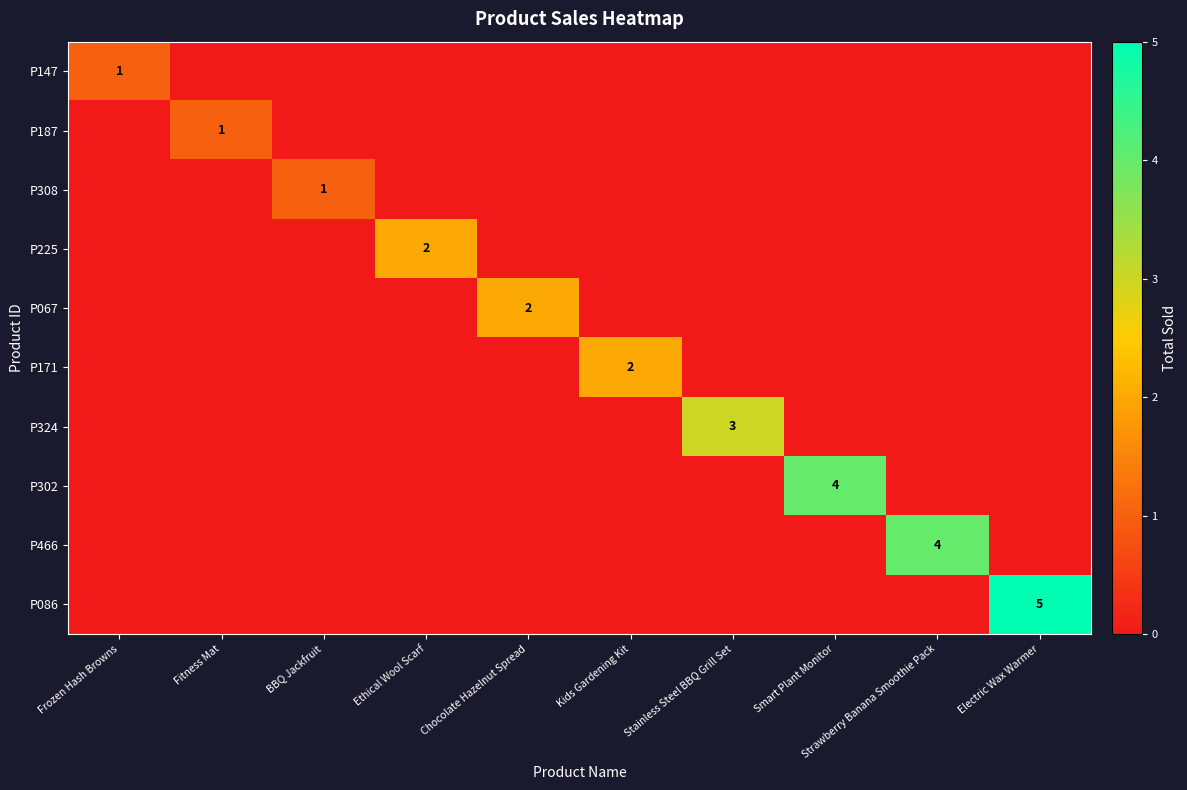

True or false: P147 has a value of 1 at Frozen Hash Browns.

True